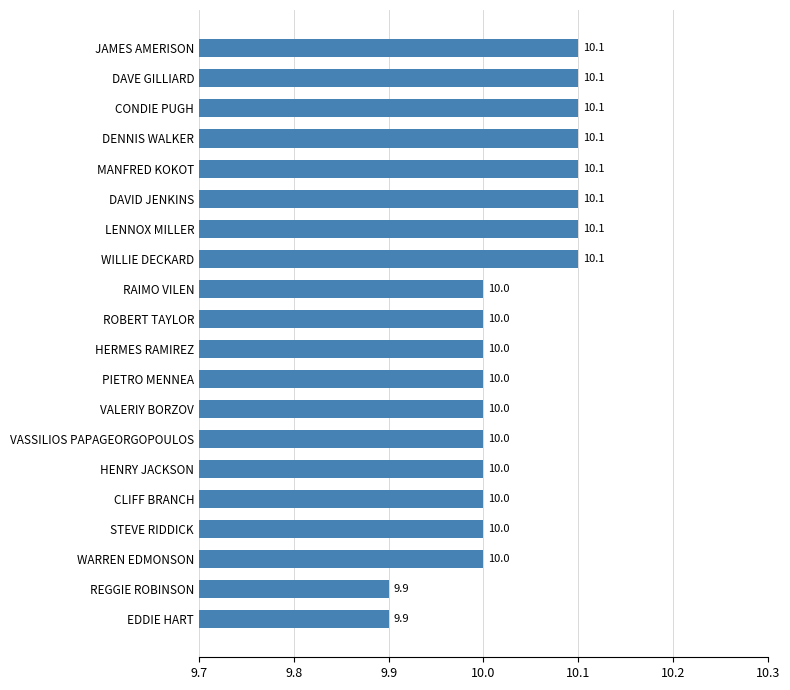

Reading top to bottom, transcribe all the data shown in this chart.

JAMES AMERISON=10.1	DAVE GILLIARD=10.1	CONDIE PUGH=10.1	DENNIS WALKER=10.1	MANFRED KOKOT=10.1	DAVID JENKINS=10.1	LENNOX MILLER=10.1	WILLIE DECKARD=10.1	RAIMO VILEN=10.0	ROBERT TAYLOR=10.0	HERMES RAMIREZ=10.0	PIETRO MENNEA=10.0	VALERIY BORZOV=10.0	VASSILIOS PAPAGEORGOPOULOS=10.0	HENRY JACKSON=10.0	CLIFF BRANCH=10.0	STEVE RIDDICK=10.0	WARREN EDMONSON=10.0	REGGIE ROBINSON=9.9	EDDIE HART=9.9